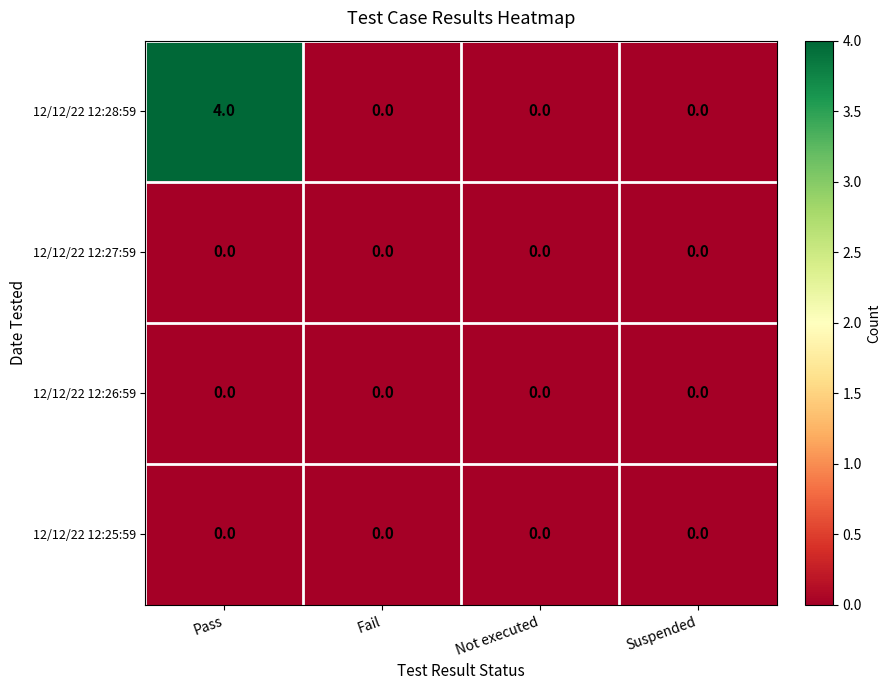

Reading left to right, what are all the values shown in this chart?

12/12/22 12:28:59: 4	0	0	0
12/12/22 12:27:59: 0	0	0	0
12/12/22 12:26:59: 0	0	0	0
12/12/22 12:25:59: 0	0	0	0